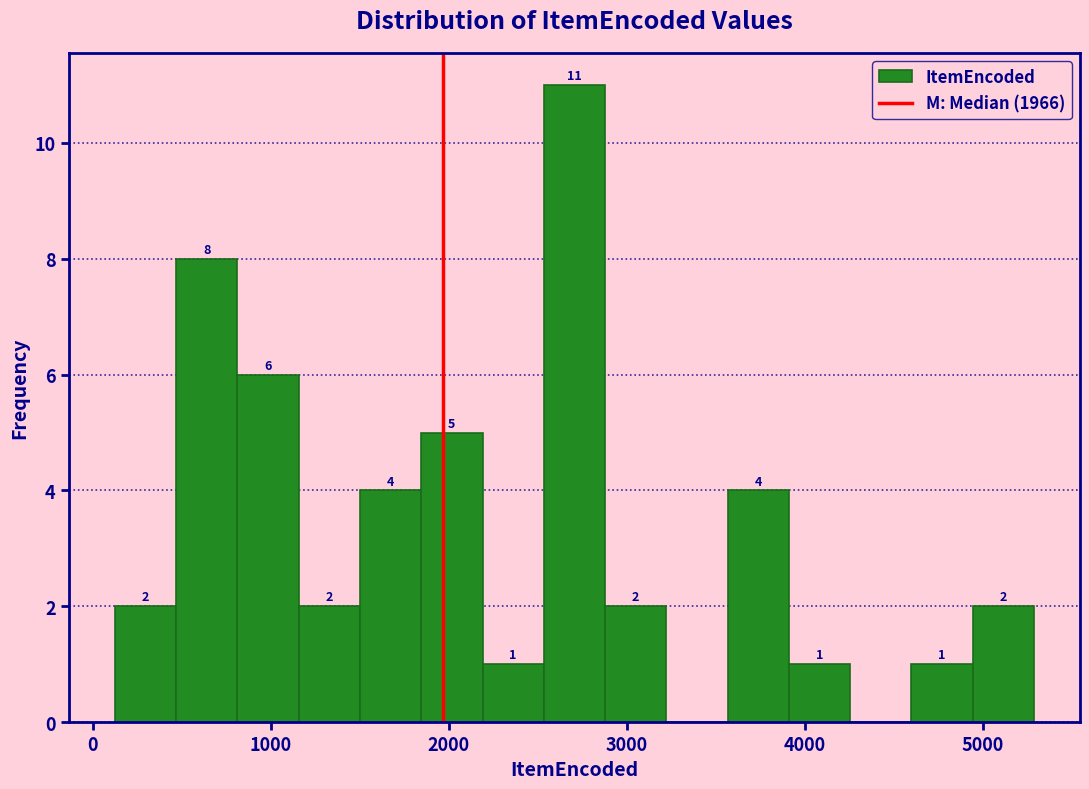

Around what value on the x-axis is the tallest bar? Give the approximate position of its centre, as read against the axis.

2700